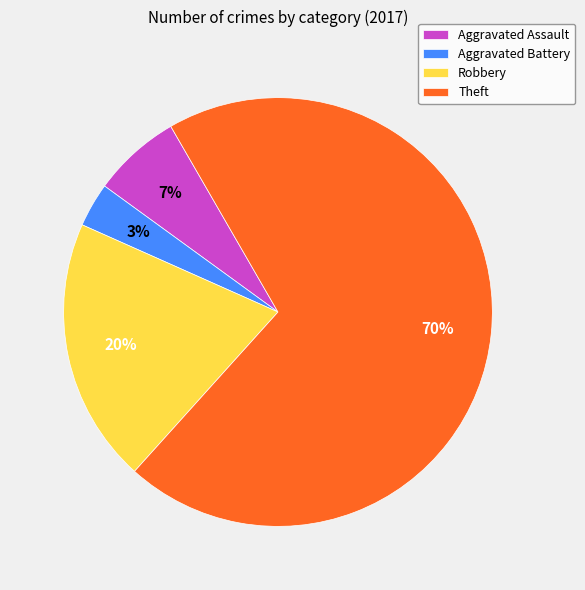

Which slice is the smallest?

Aggravated Battery